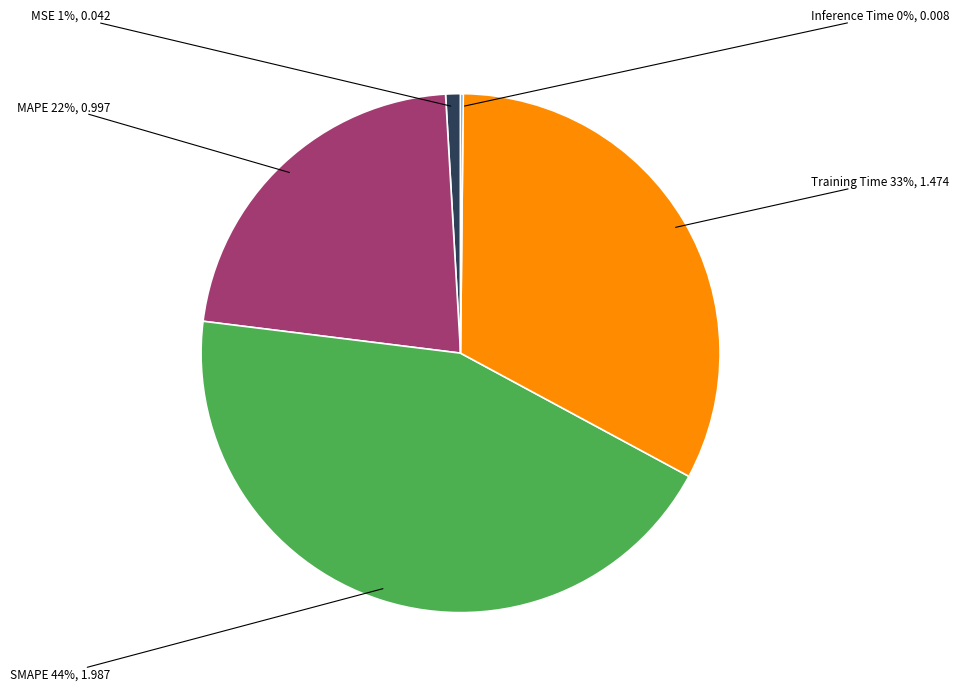

Is there any slice that represents more than half of the pie?

No